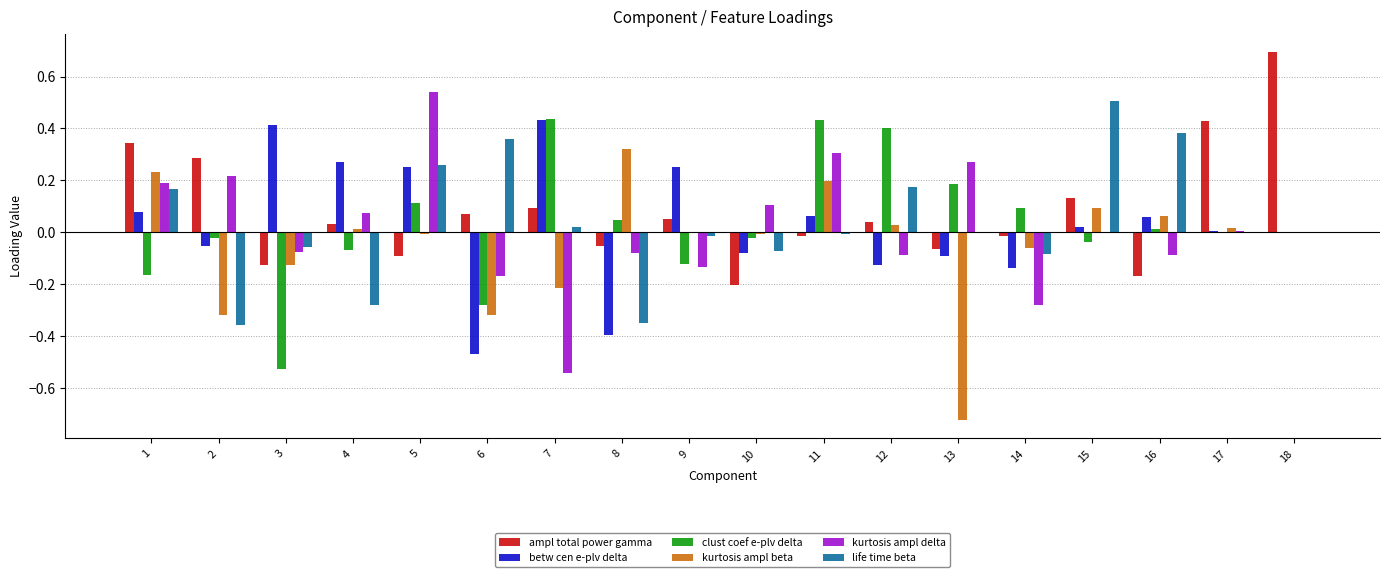

Between 4 and 11, which series saw the biggest shift?

clust coef e-plv delta